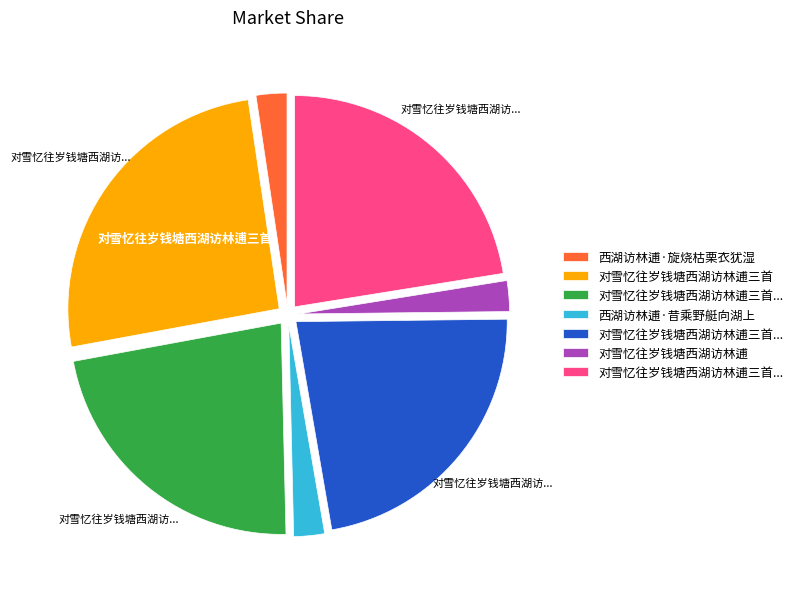

How many slices are in this pie chart?

7